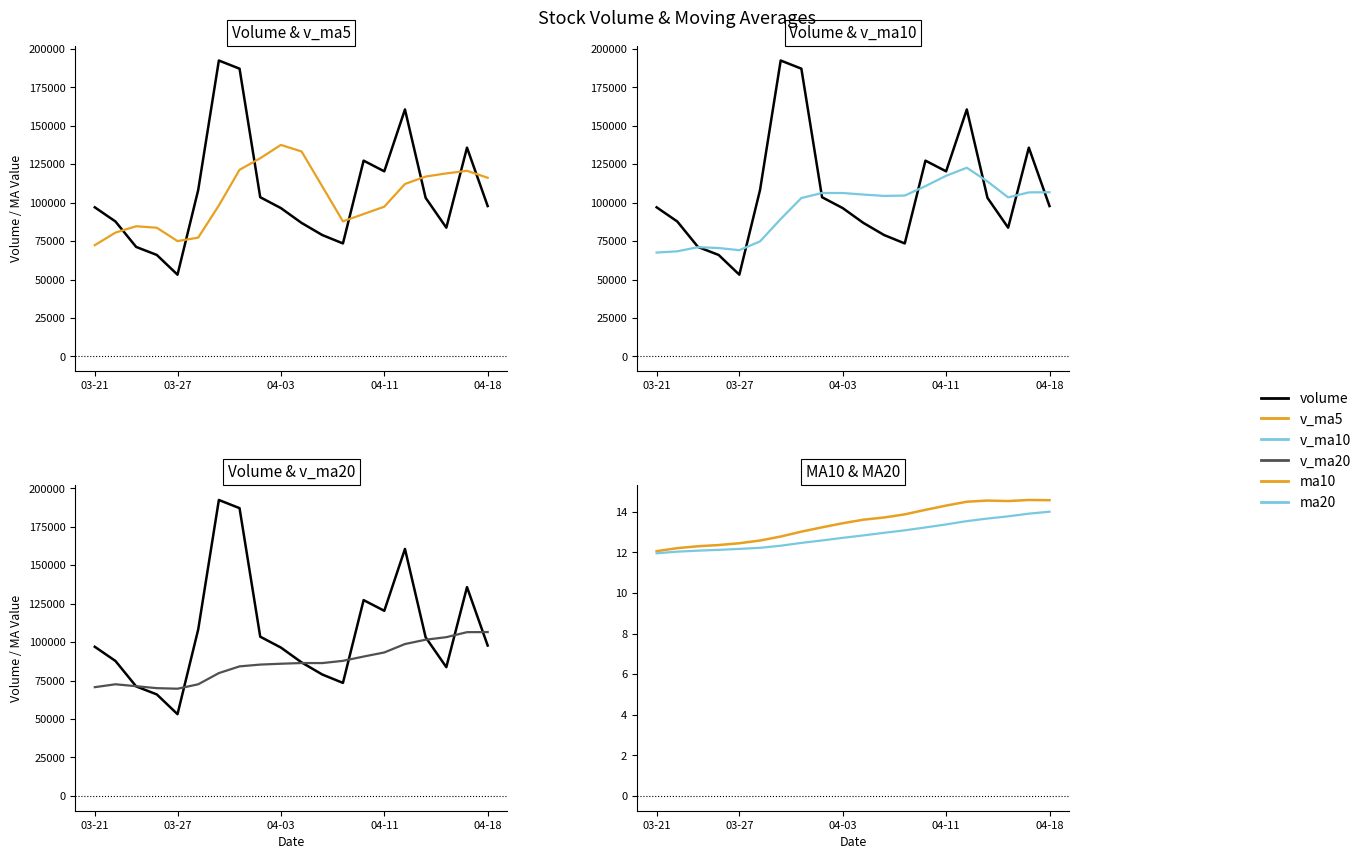

True or false: ma10 and v_ma5 cross at least once.

False